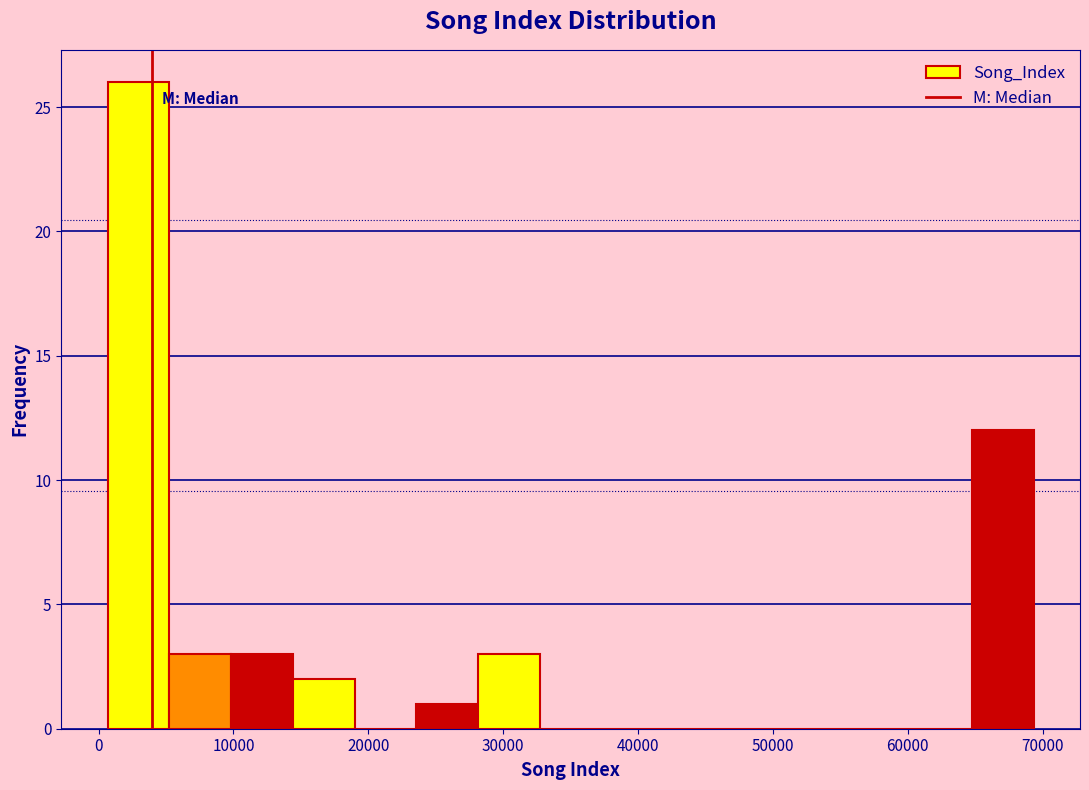

How tall is the bar that spans 1000 to 5000 on the x-axis? Neither the bar edges nor the heights are printed on the chart, so give them approximately, as read against the axes.

26